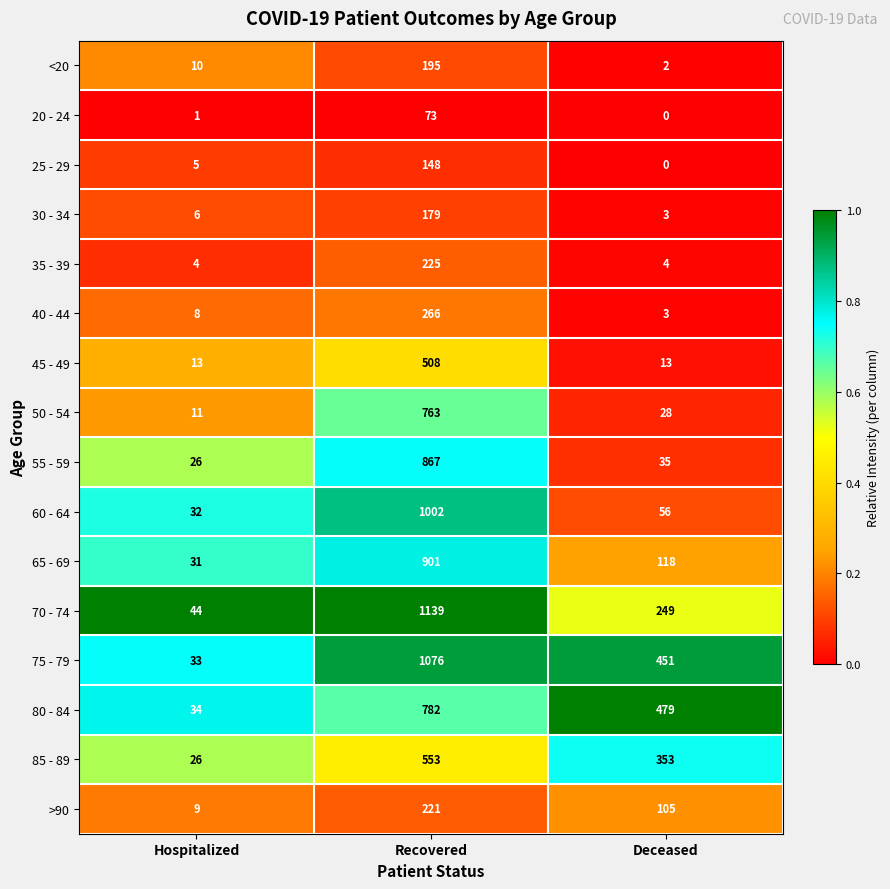

Rank the series by their maximum value, from highest to lowest.

70 - 74, 75 - 79, 60 - 64, 65 - 69, 55 - 59, 80 - 84, 50 - 54, 85 - 89, 45 - 49, 40 - 44, 35 - 39, >90, <20, 30 - 34, 25 - 29, 20 - 24